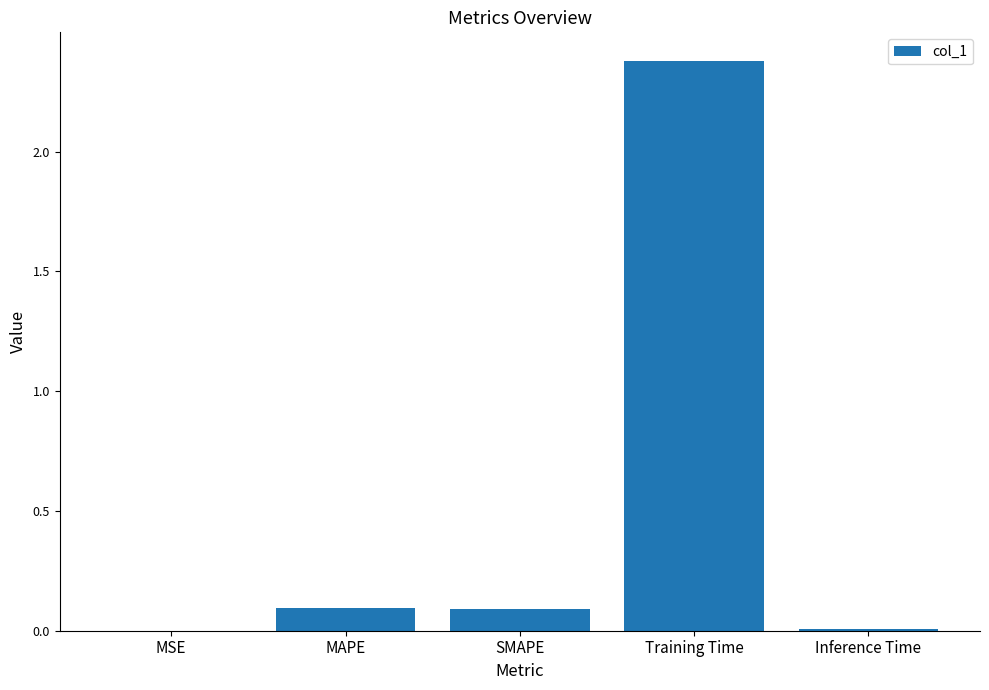

What is the maximum value shown in the chart?

2.4